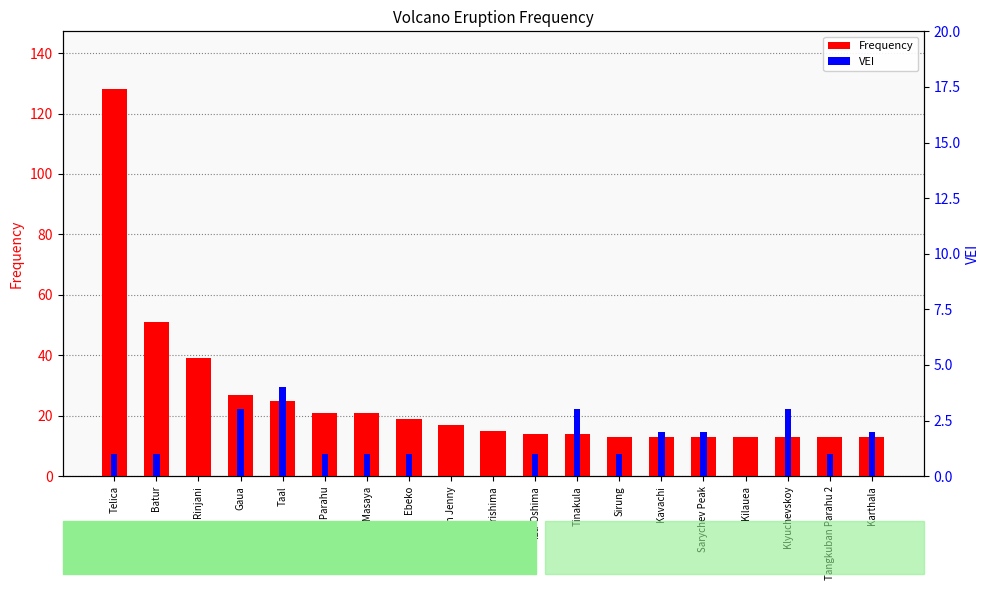

Which series has the largest total across all categories?

Frequency